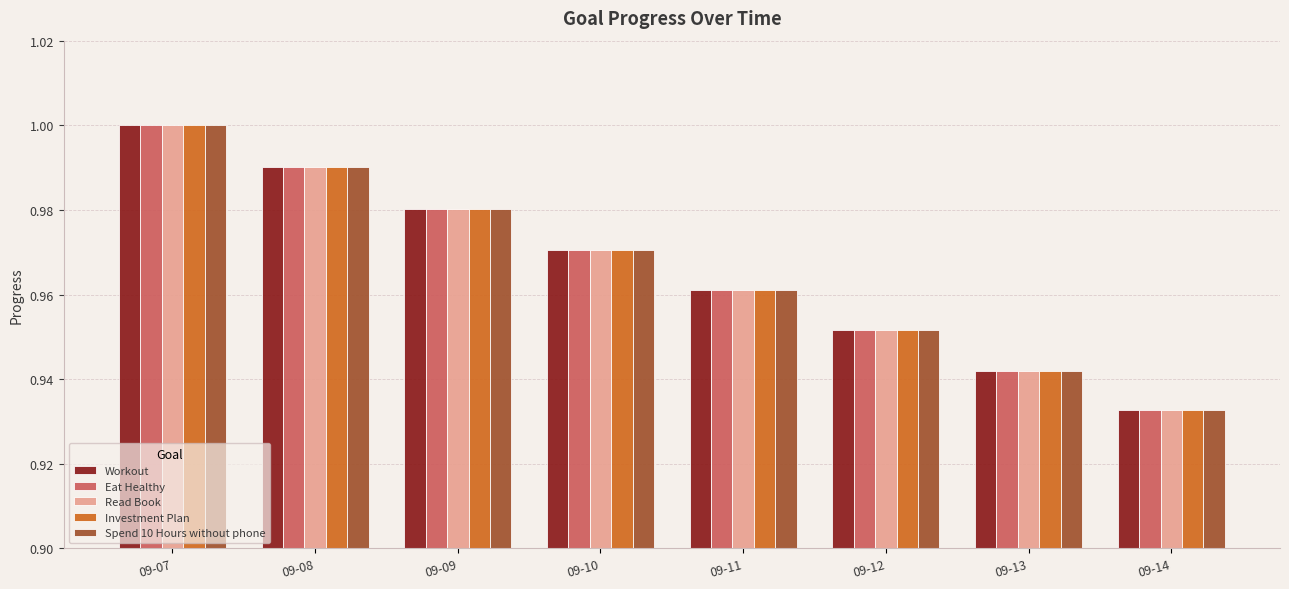

At which category is the sum across all series the highest?

09-07